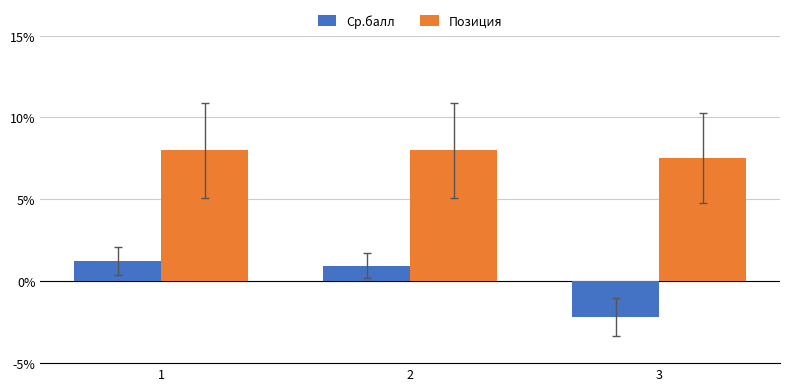

How many groups of bars are there?

3